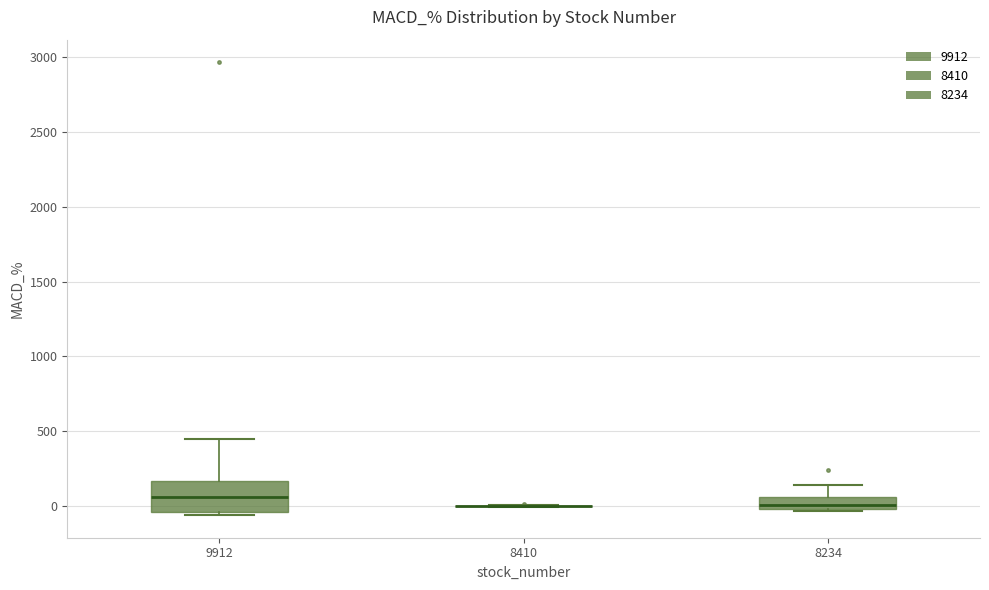

Reading left to right, read every box against the y-axis: the position of its median line, the range the box covers, and the ends of its whiskers. The values are not printed on the chart, so give them approximately, as read against the axis.

9912: median 50, box -50 to 150, whiskers -50 (just below the box's lower edge) to 450
8410: box collapsed to a line at 0, whiskers 0 to 0
8234: median 0 (just above the box's lower edge), box 0 to 50, whiskers -50 to 150